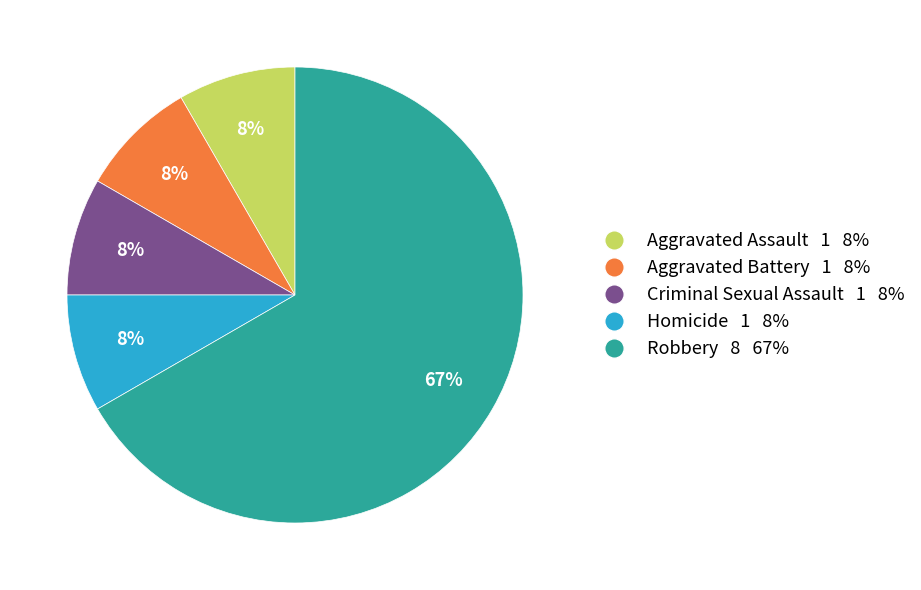

To the nearest percent, what percentage of the pie is Aggravated Battery?

8%